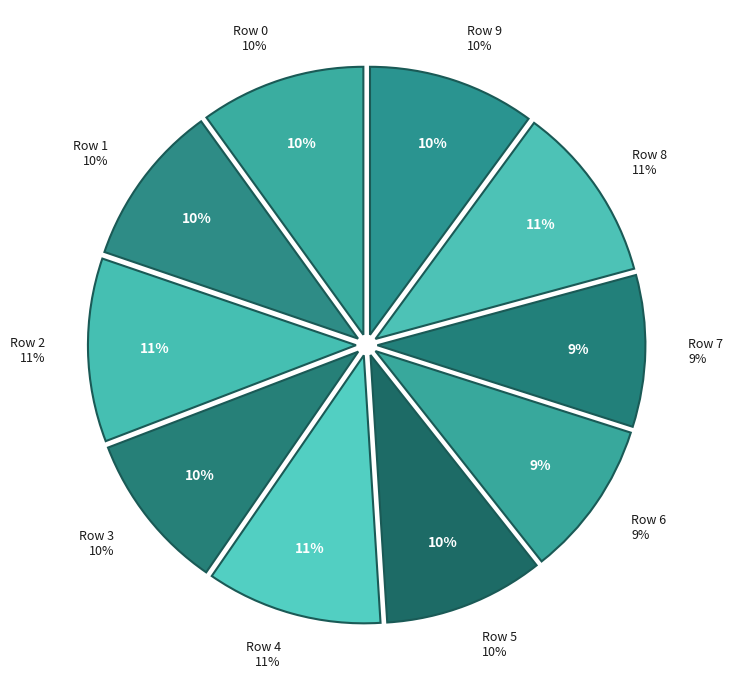

The Row 1 slice represents 10% of the pie. True or false?

True